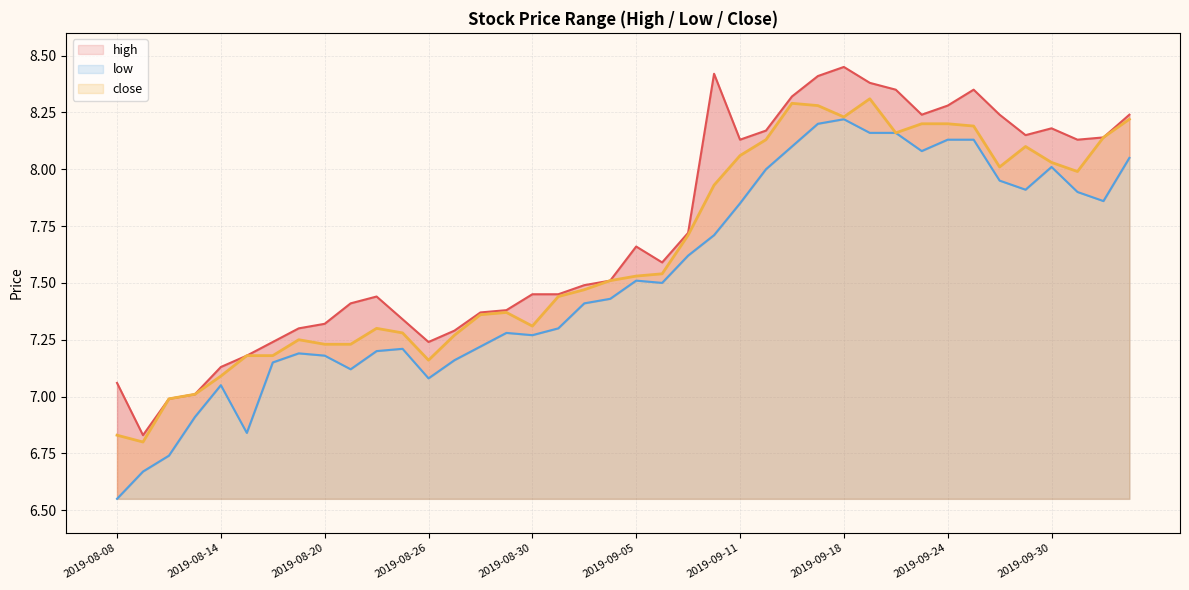

Is it true that high_line equals 7.5 at 19?

True